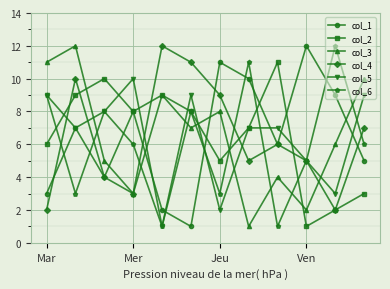

What is the maximum value shown in the chart?

12